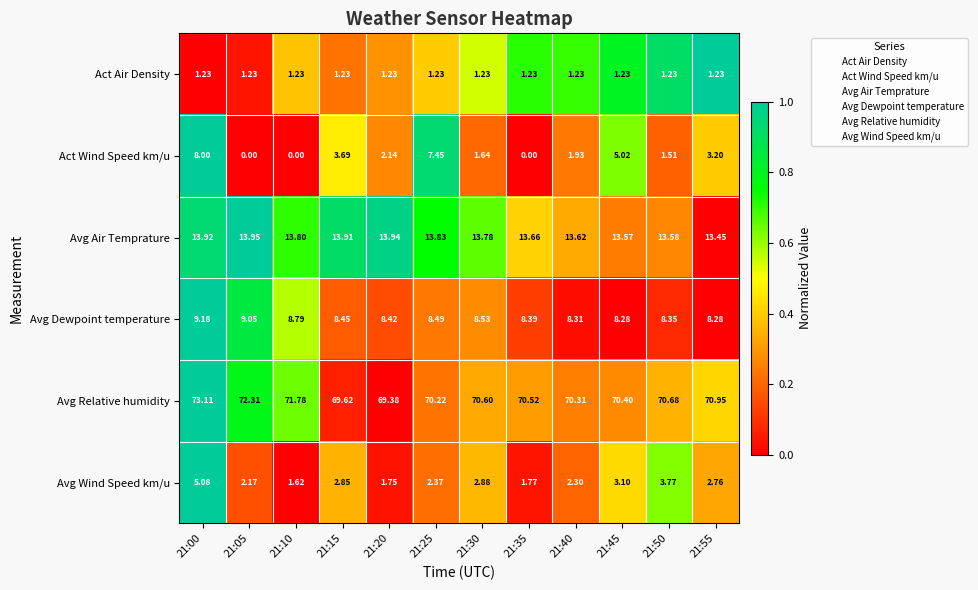

At how many categories does at least one series exceed 0?

12